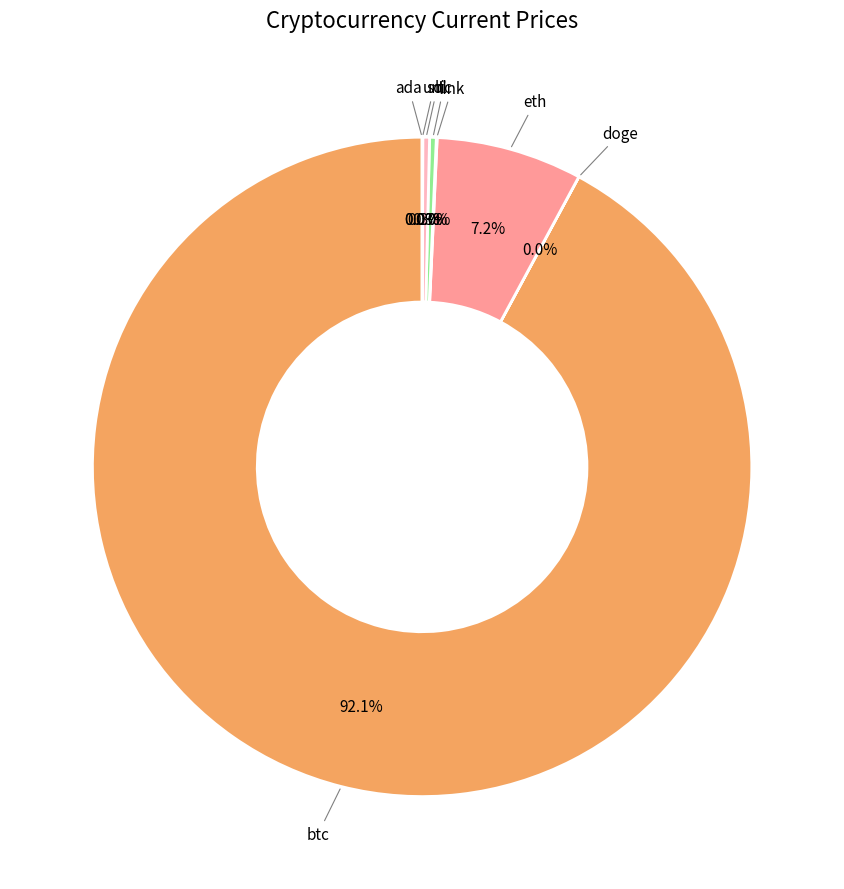

Does sol account for over 50% of the chart?

No